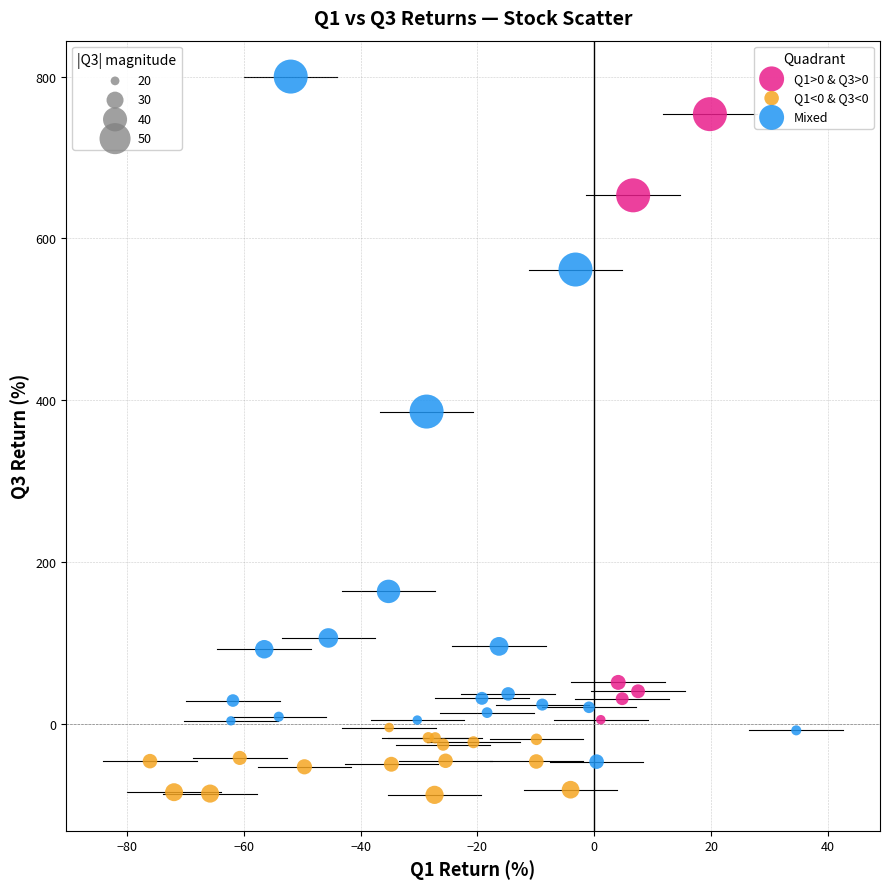

Which series contains the highest Y value?

Mixed